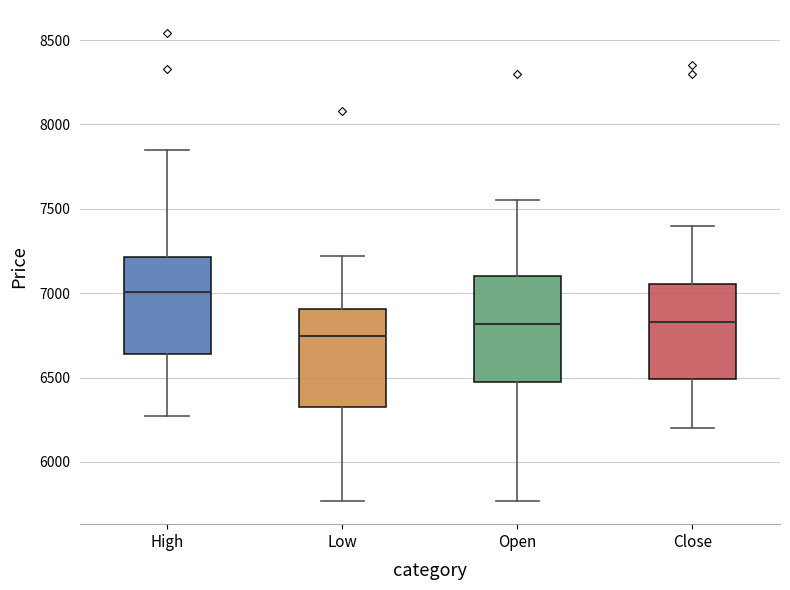

Where does the upper whisker of the box for Low end on the y-axis? The values are not printed on the chart, so give them approximately, as read against the axis.

7200